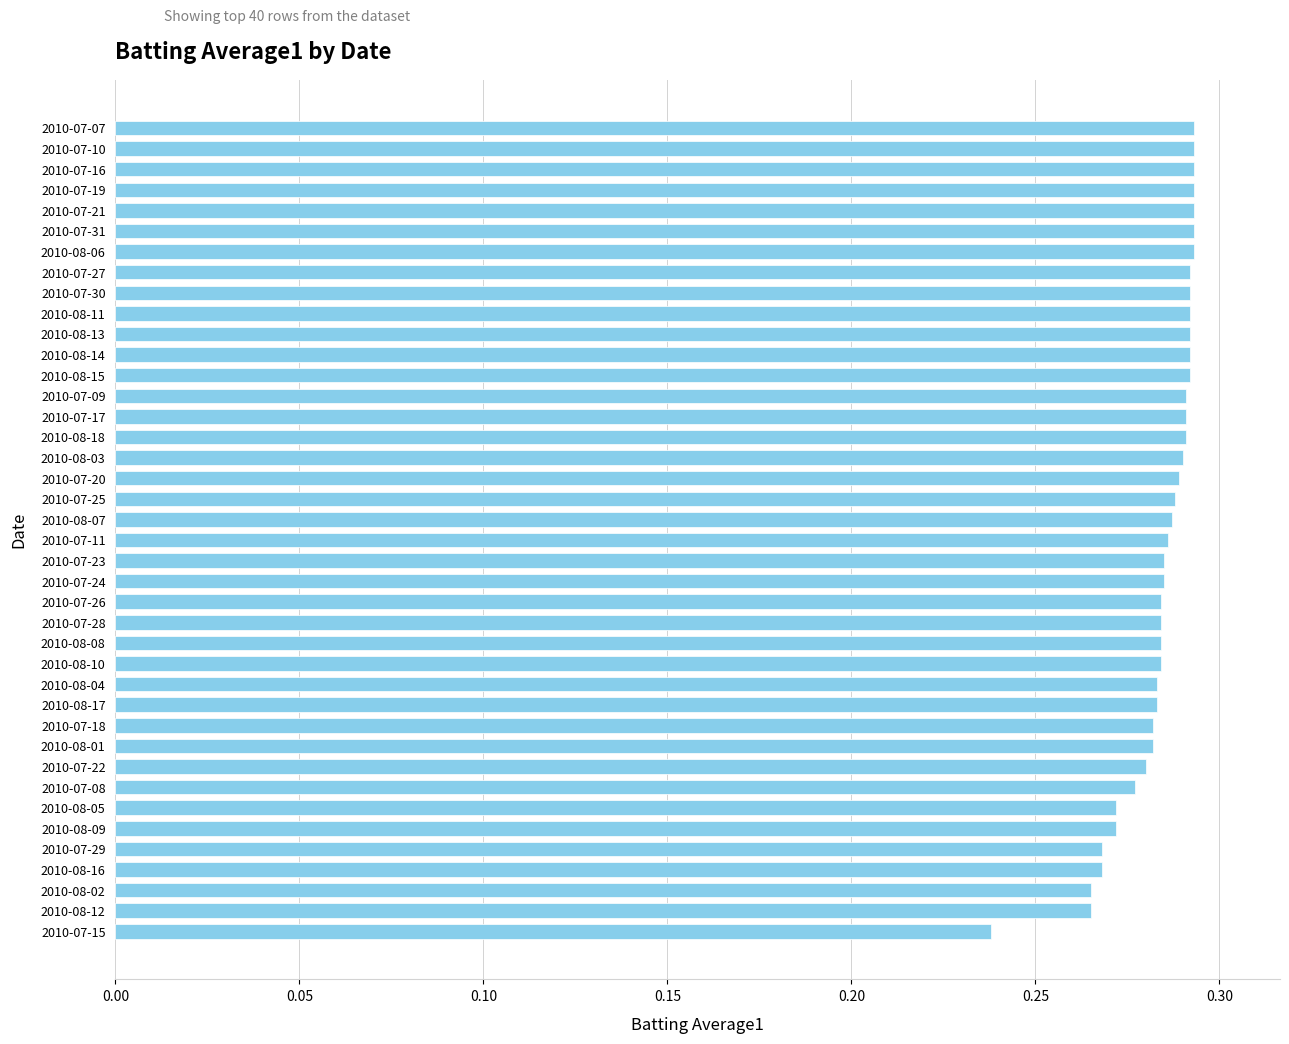

What is the label of the 17th bar from the top?

2010-08-03